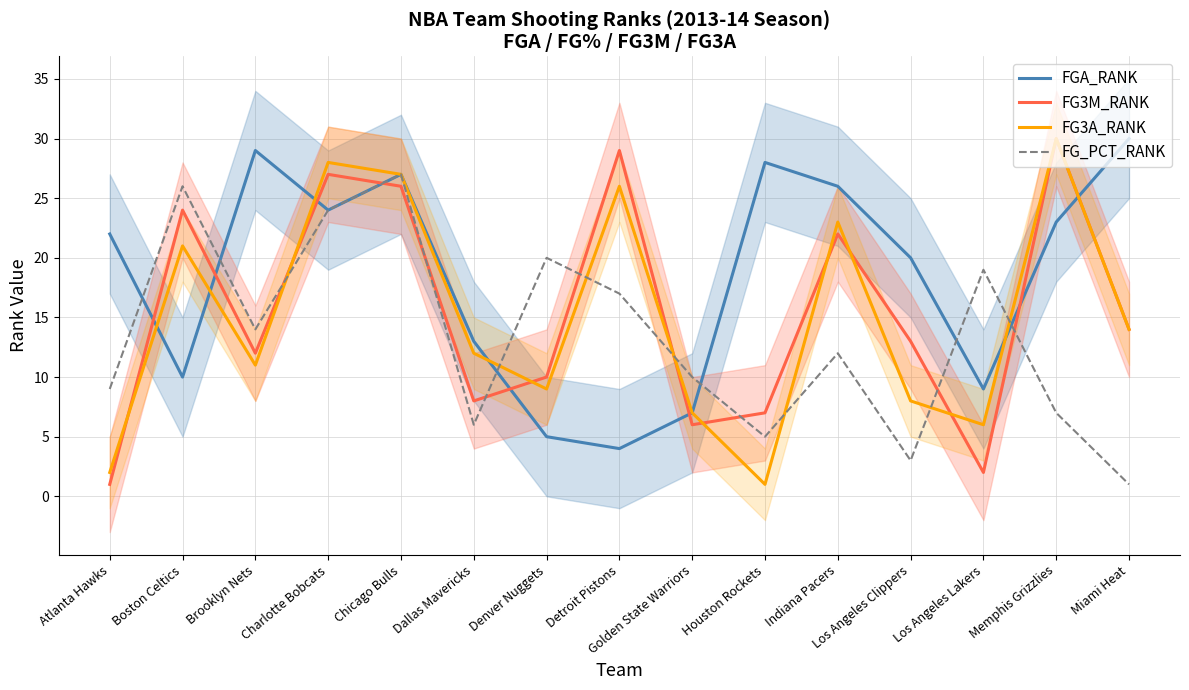

What is the sum of the FG3M_RANK values at Boston Celtics and Denver Nuggets?

34